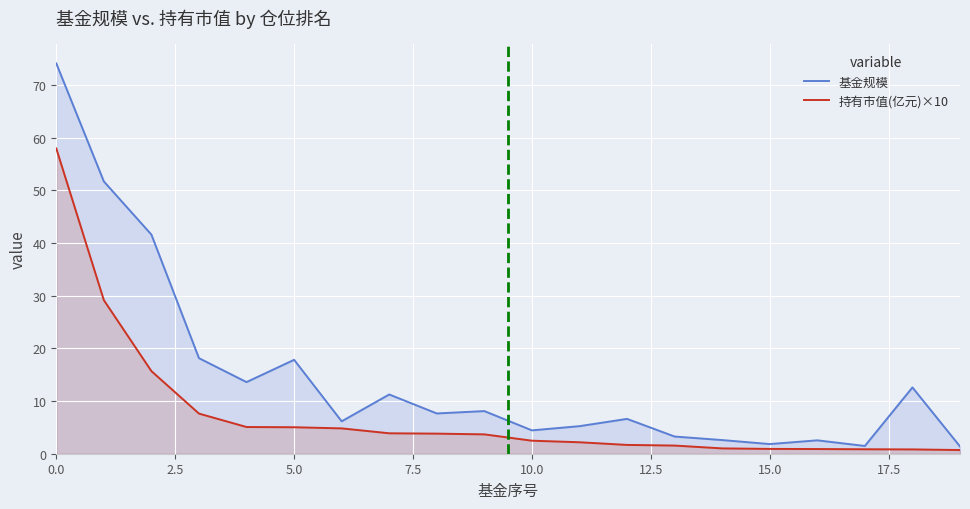

True or false: 基金规模 and 持有市值(亿元)×10 intersect in this chart.

False